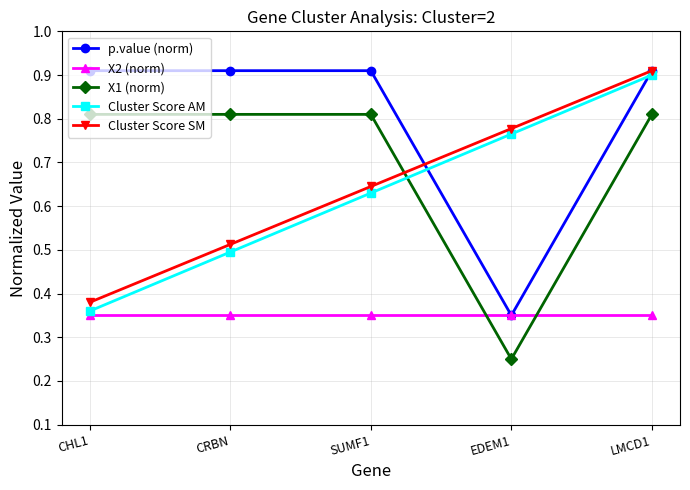

What is the label of the 4th point from the left?

EDEM1